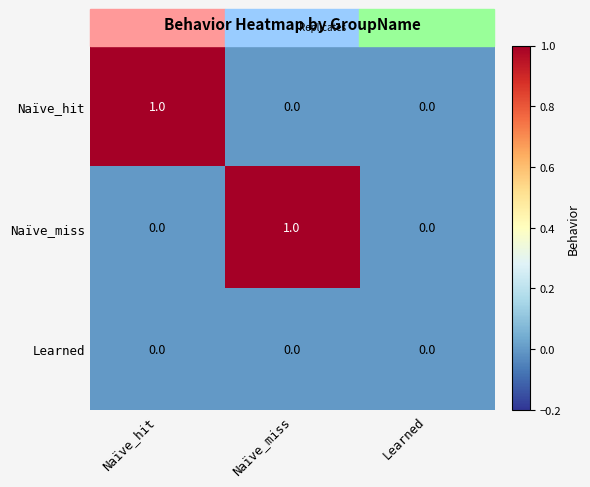

Count the Naïve_miss values in the range 0 to 1.

3